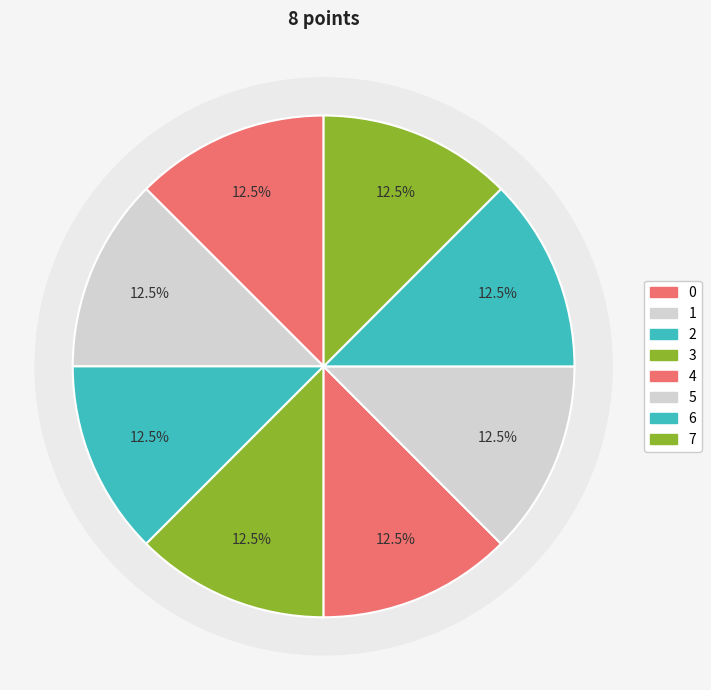

How many segments does this pie chart have?

8